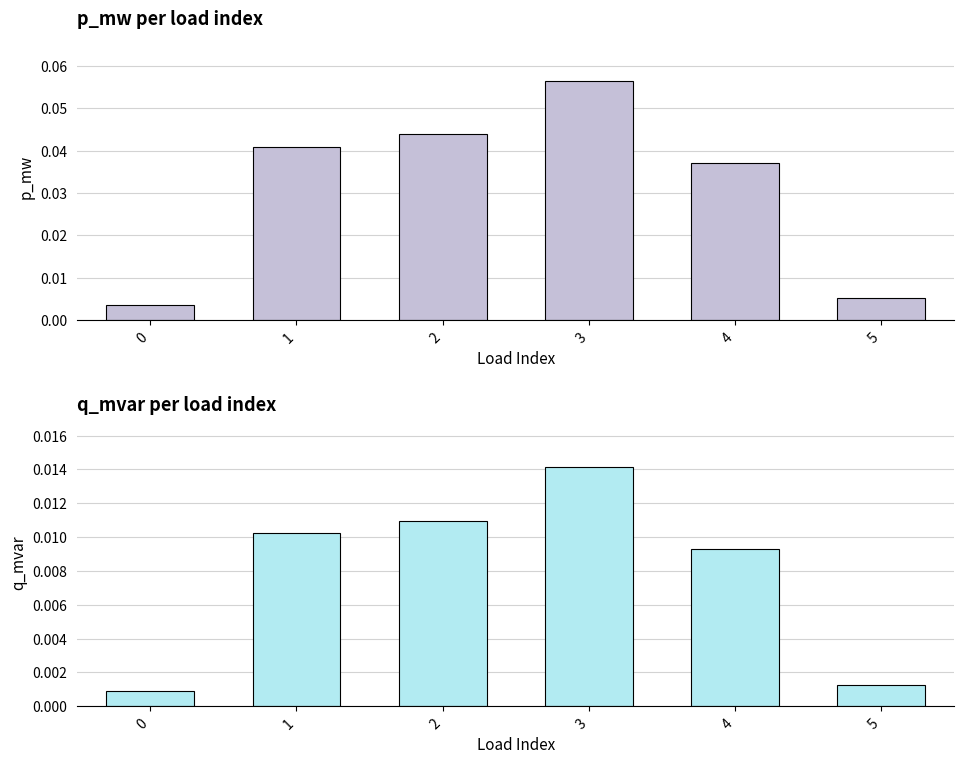

How many series are shown in this chart?

2